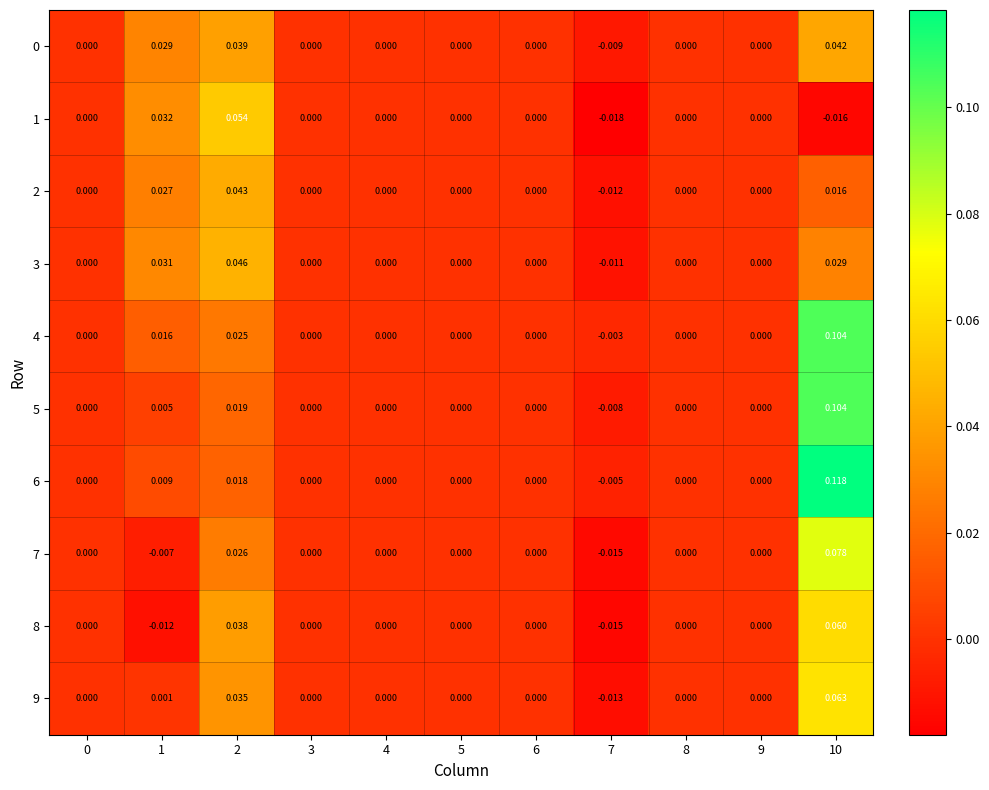

List the series in order of their peak value, lowest first.

0, 2, 3, 1, 8, 9, 7, 5, 4, 6